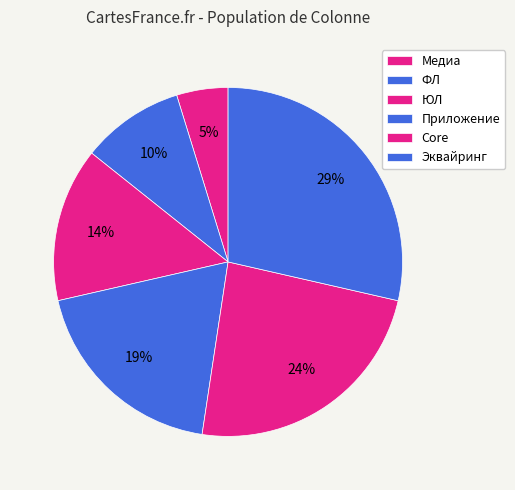

To the nearest percent, what portion does Эквайринг represent?

29%